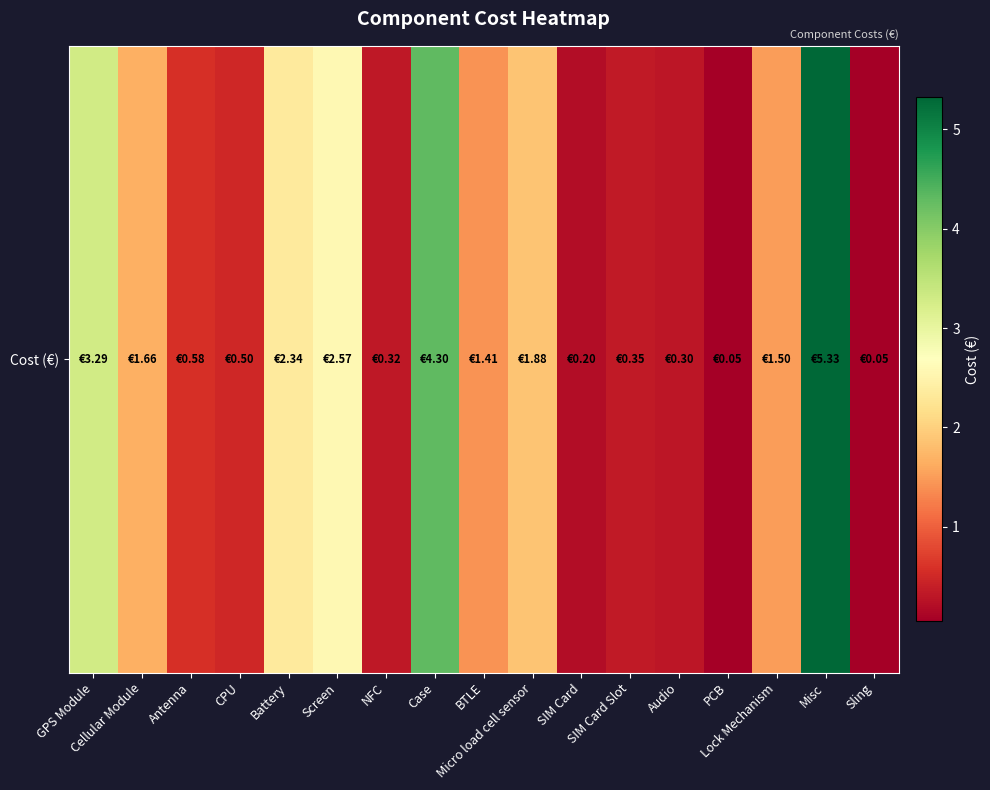

What is the difference between the maximum and minimum values?

5.3